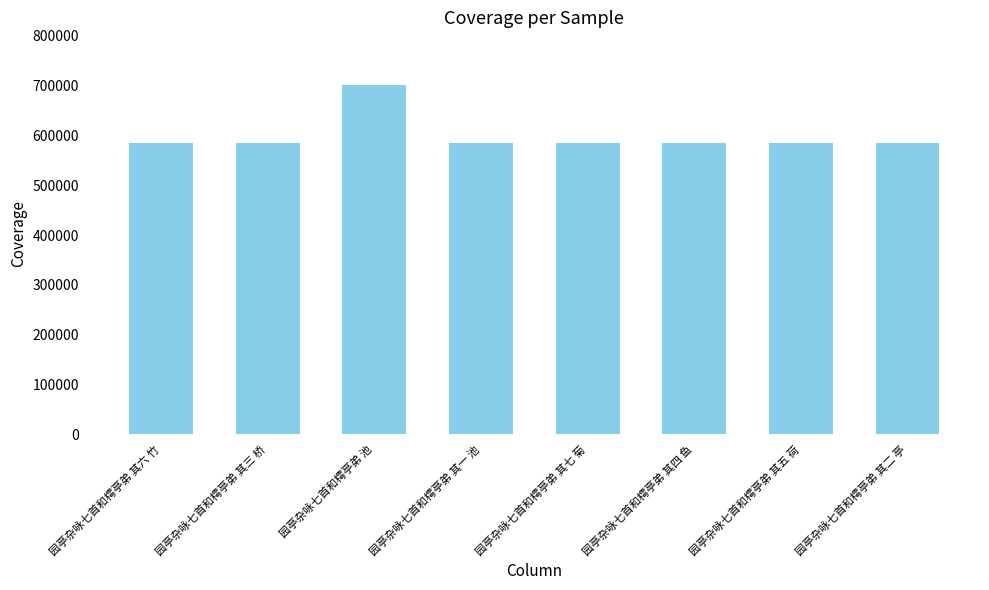

True or false: the data shows 304342 at 园亭杂咏七首和樗亭弟 其五 荷.

False